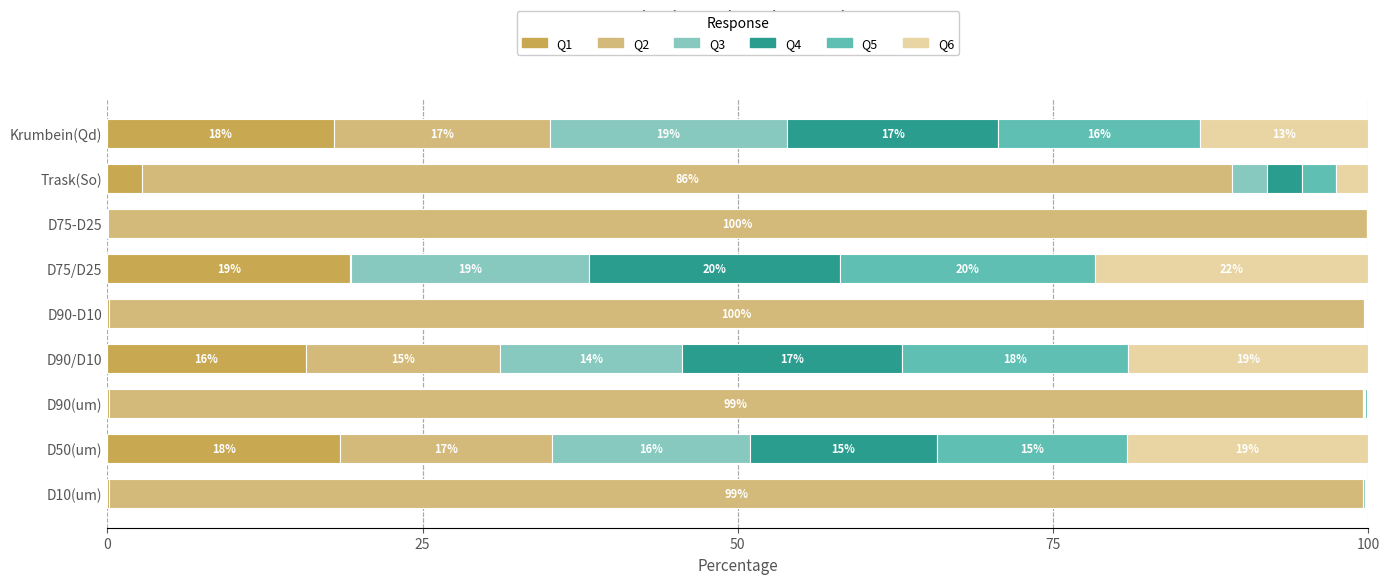

What is the total value across all series at D75/D25?

100.0